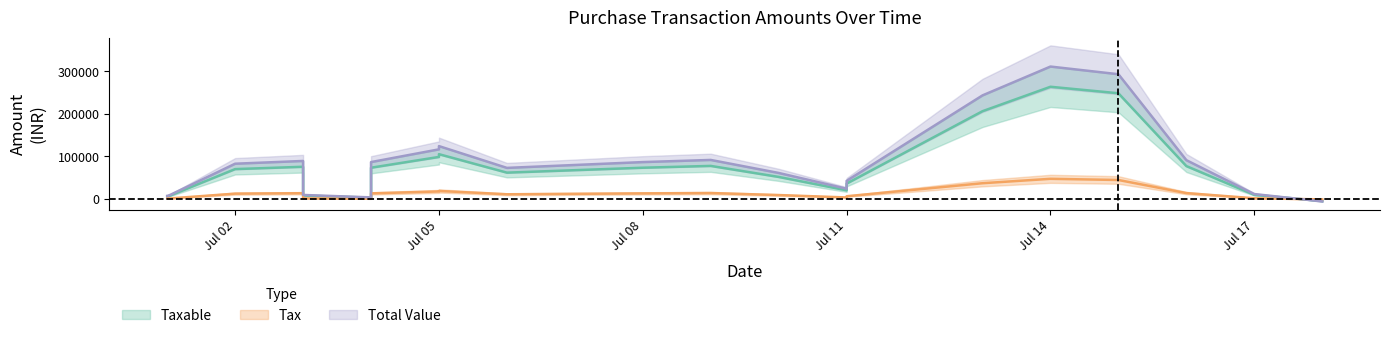

Which series has the largest range (max minus min)?

tally_total_values